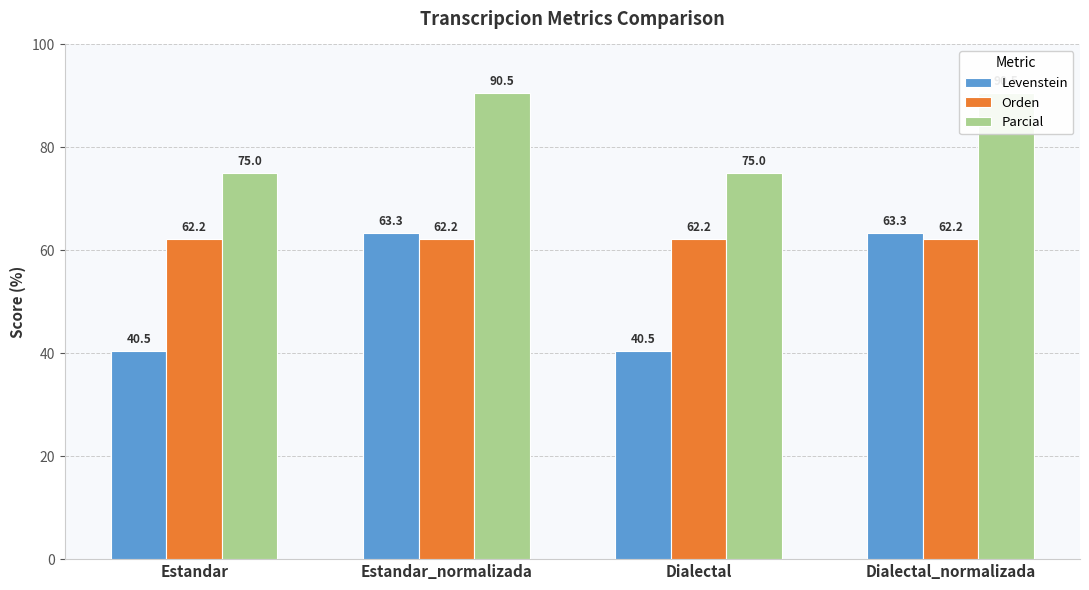

What is the difference between the Parcial values at Estandar_normalizada and Estandar?

15.5